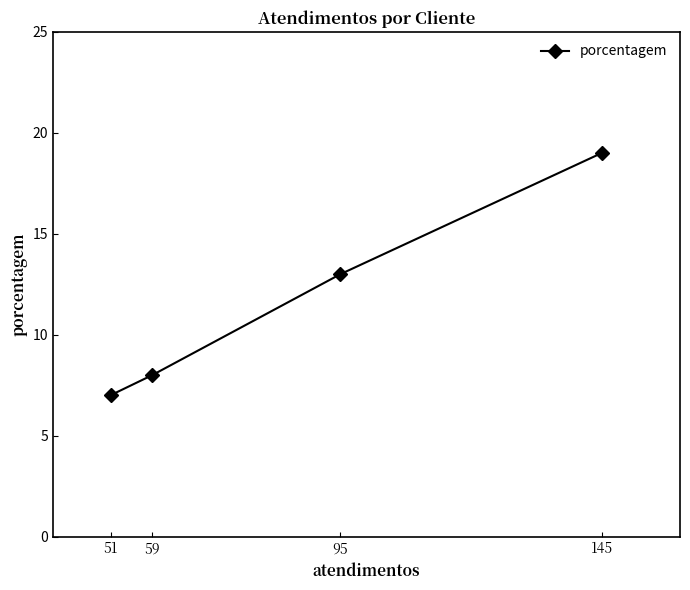

What is the sum of the values at 145 and 95?

32